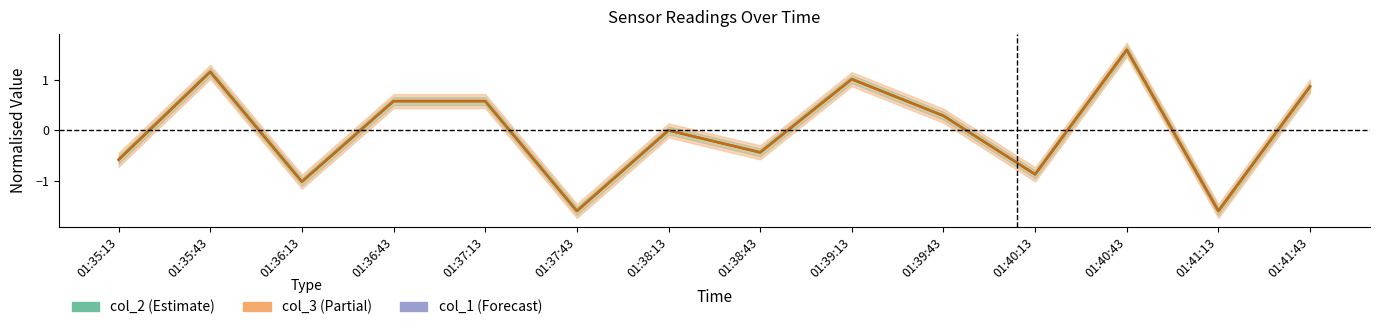

Rank the series by their average value, from lowest to highest.

col_3, col_1, col_2